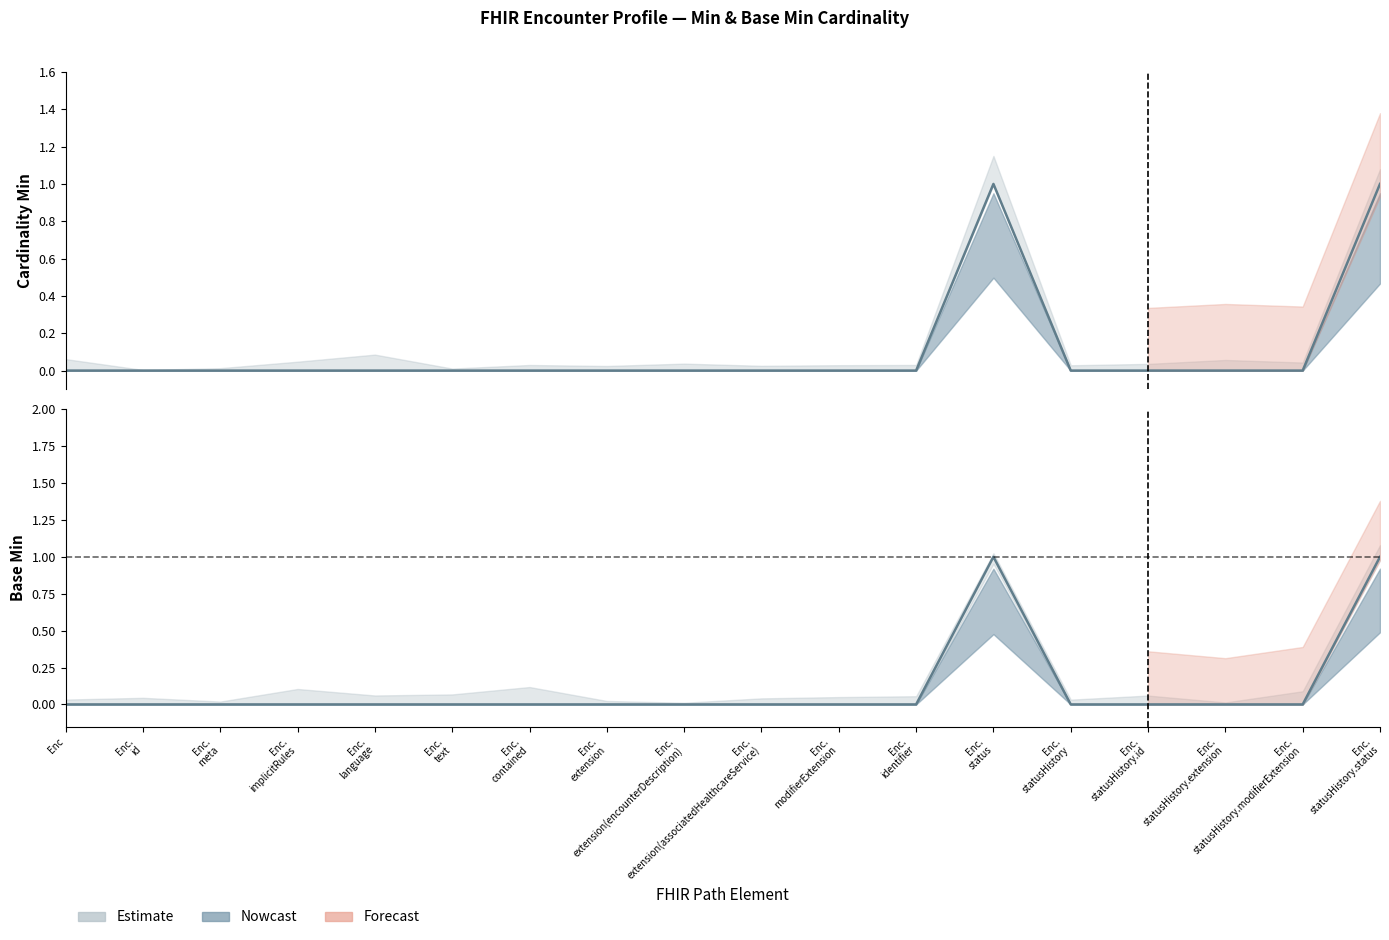

How many interior local peaks does the Min series have?

1